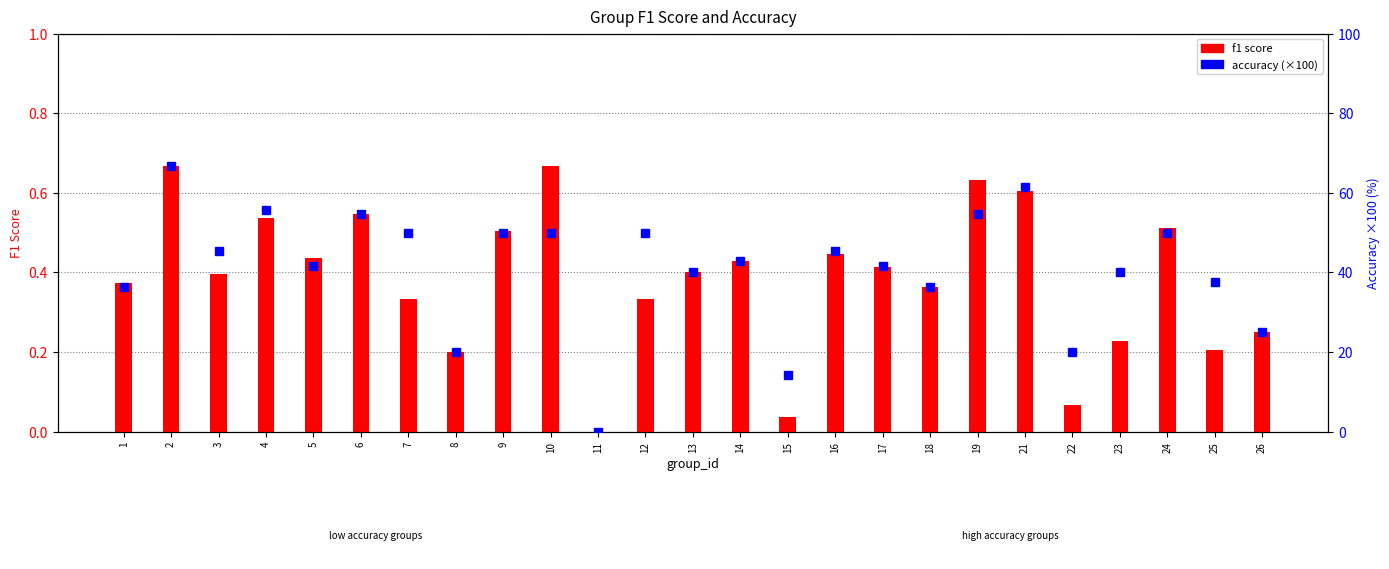

Is it true that accuracy (×100) equals 14.9 at 1?

False